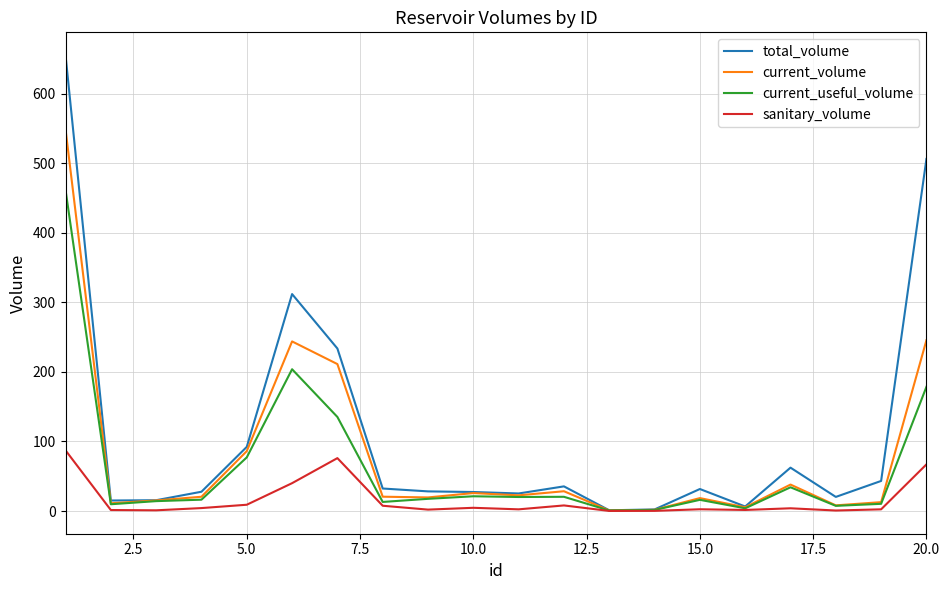

Rank the series by their maximum value, from lowest to highest.

sanitary_volume, current_useful_volume, current_volume, total_volume